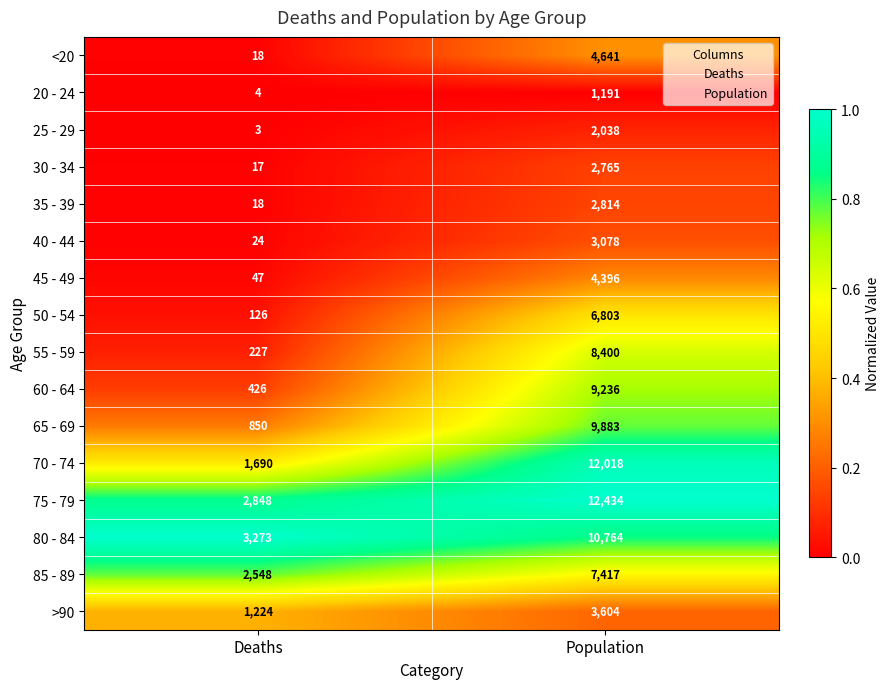

Between Deaths and Population, which series saw the biggest shift?

70 - 74